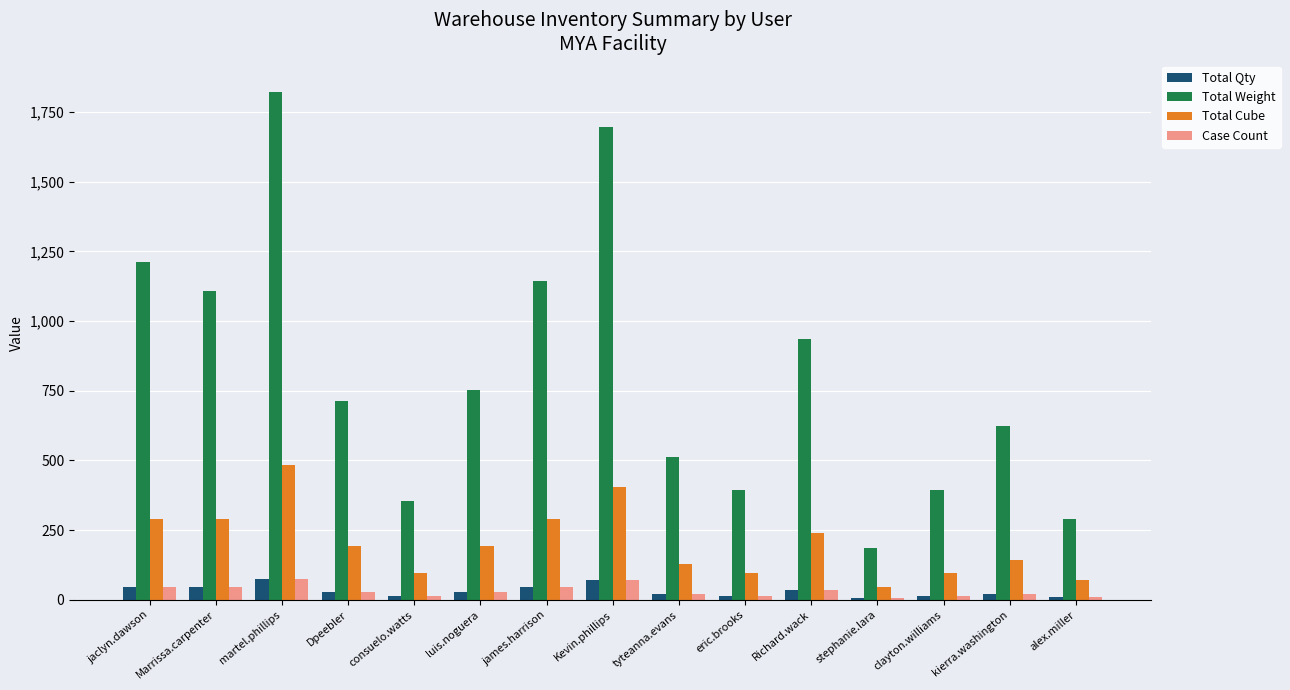

What is the difference between the maximum and second lowest values in the Case Count series?

64.0